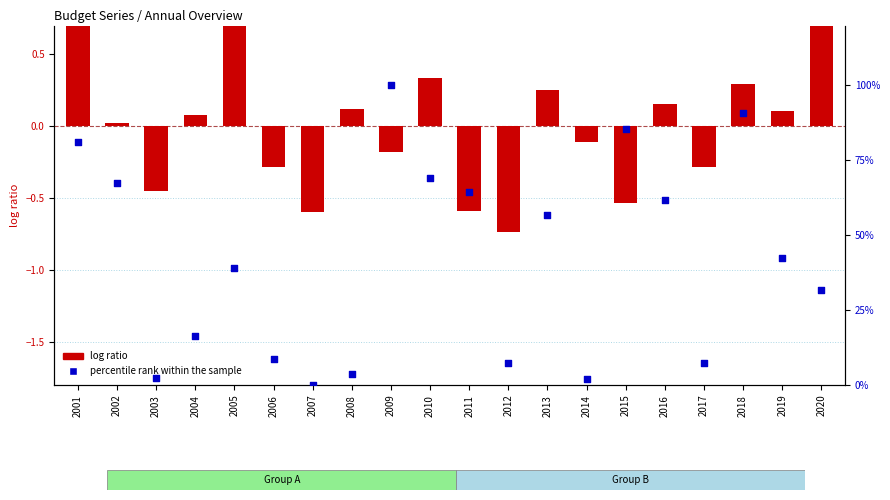

Which series has the widest spread of Y values?

percentile rank within the sample